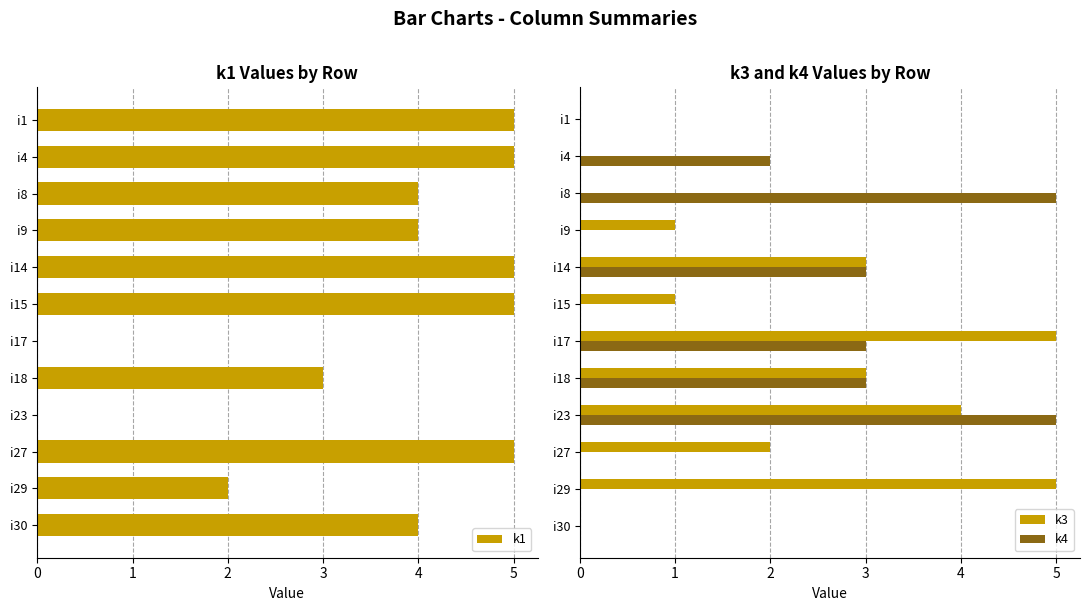

List the series in order of their peak value, highest first.

k1, k3, k4